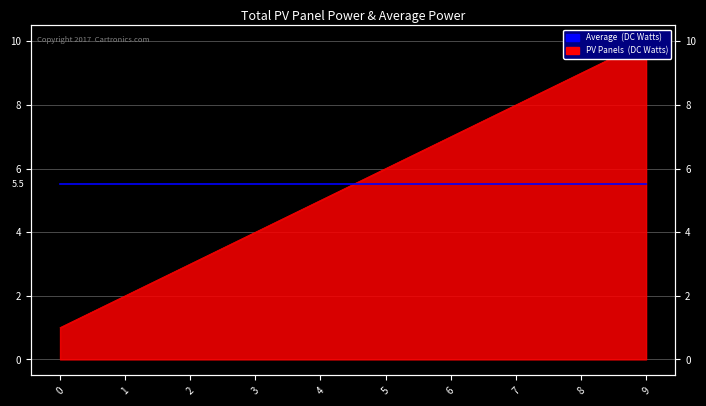

List the labels in order of value, largest first.

9, 8, 7, 6, 5, 4, 3, 2, 1, 0